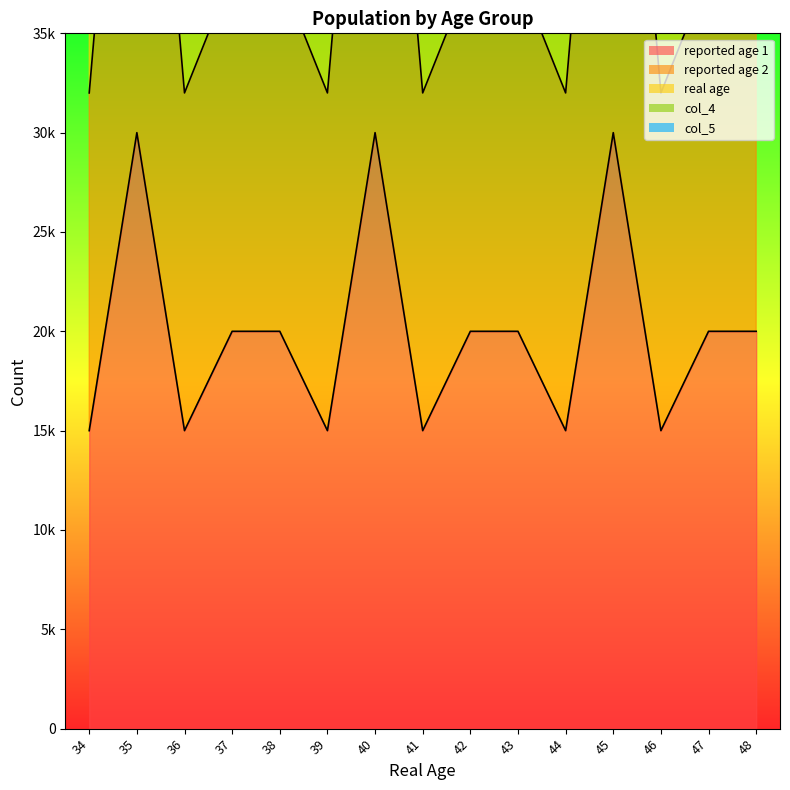

What is the maximum value for col_5?

100000